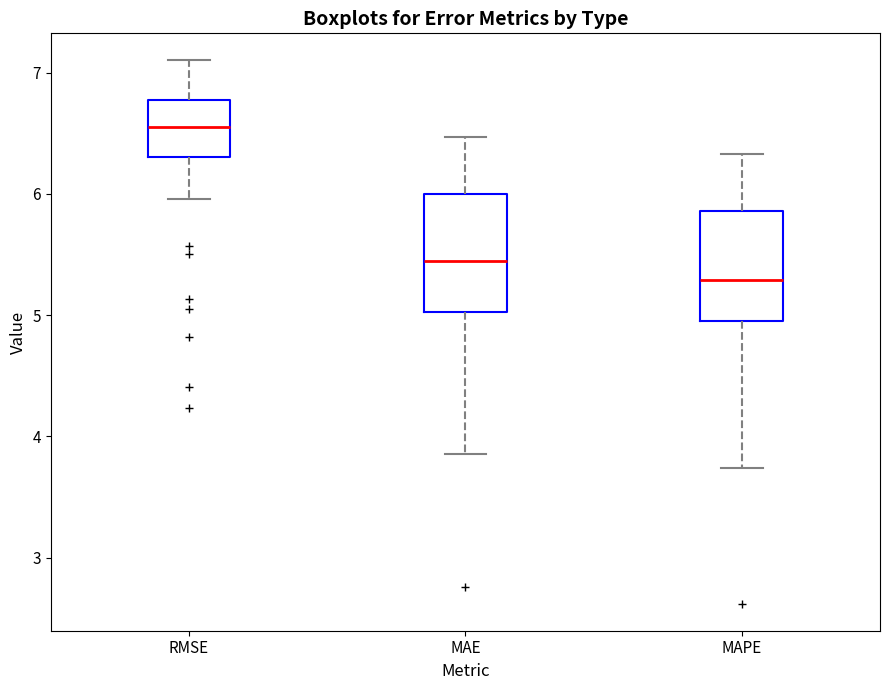

Which box has the highest median line?

RMSE